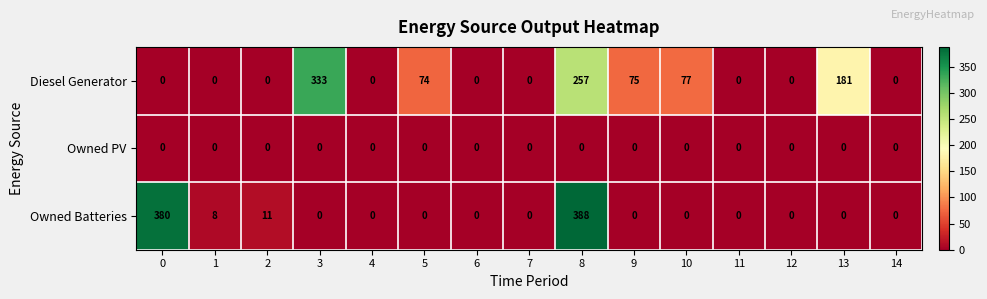

Rank the series by their maximum value, from lowest to highest.

Owned PV, Diesel Generator, Owned Batteries